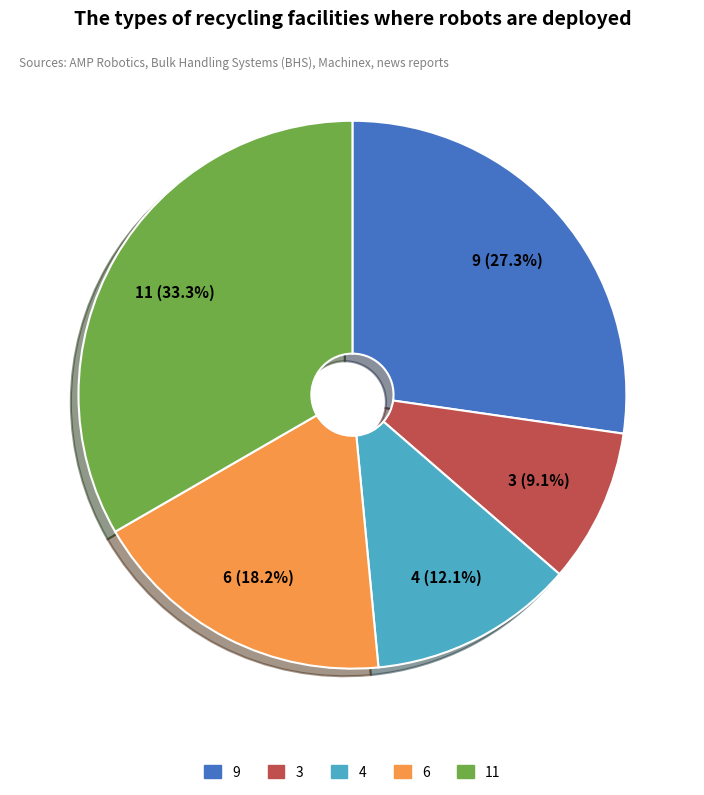

Which category has the biggest portion of the pie?

11